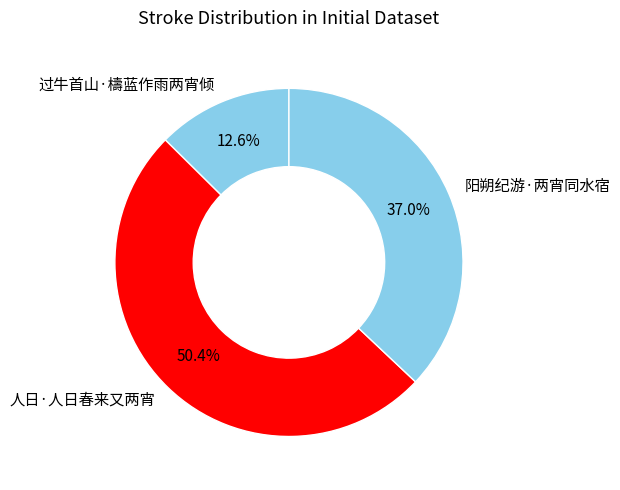

To the nearest percent, what percentage of the pie is 阳朔纪游·两宵同水宿?

37%